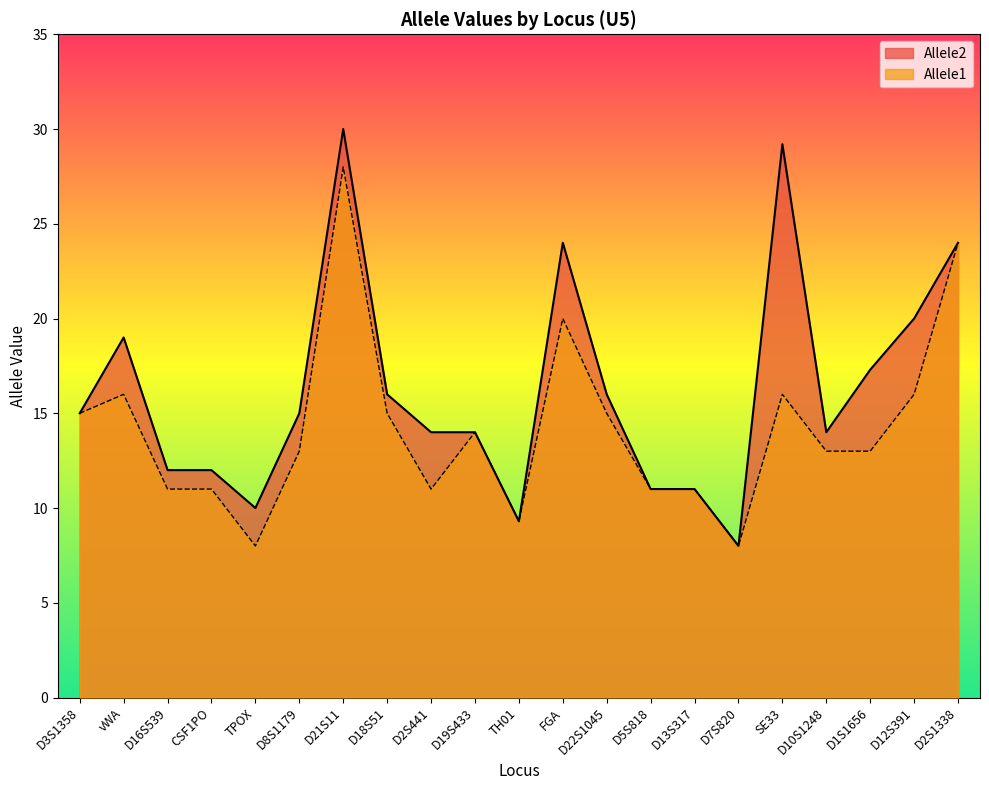

How many data points in Allele2 are less than 15?

10